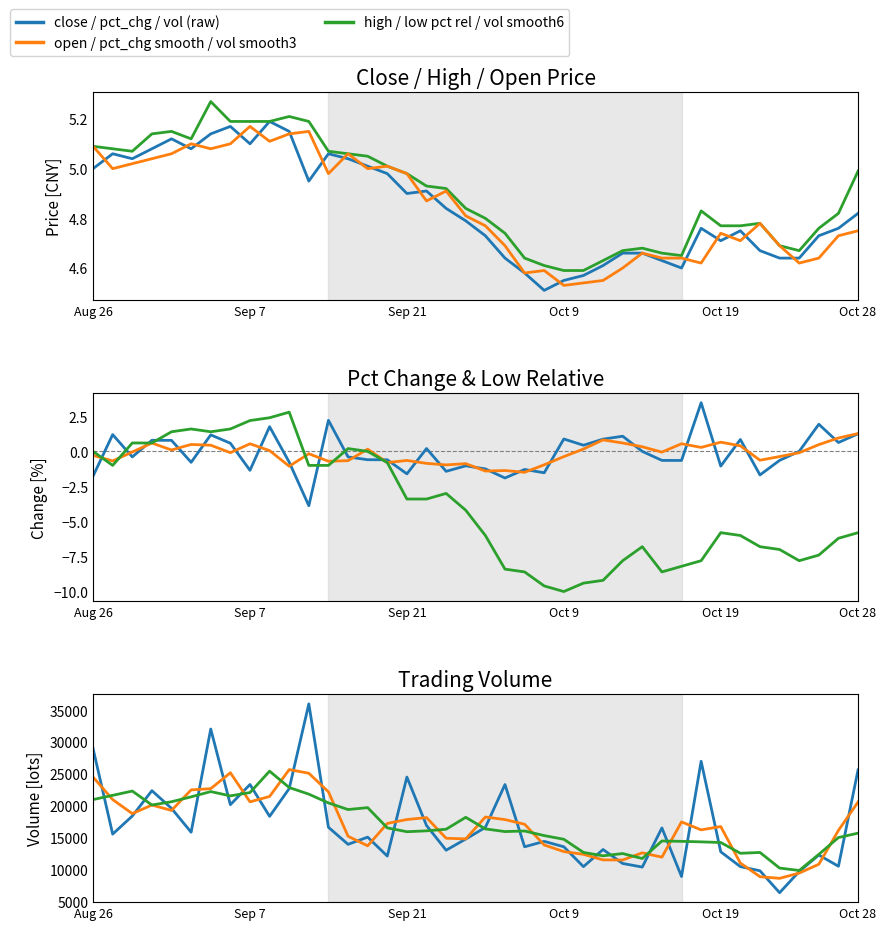

True or false: close and high cross at least once.

False